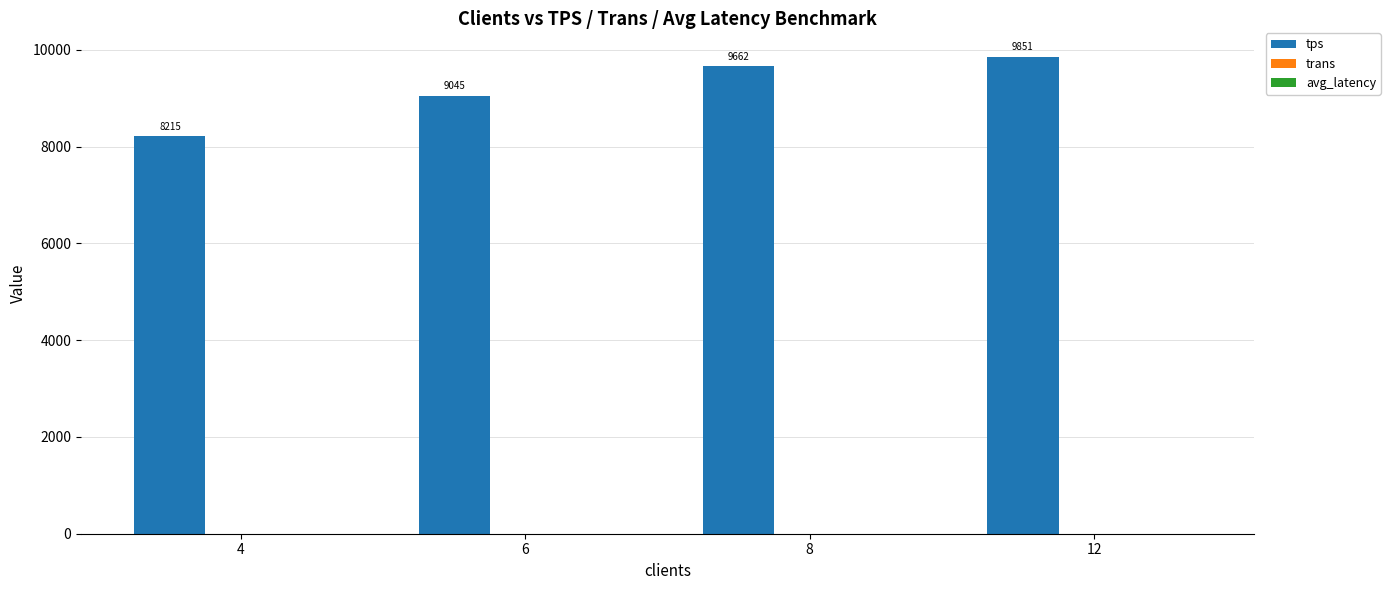

What is the minimum value shown in the chart?

8215